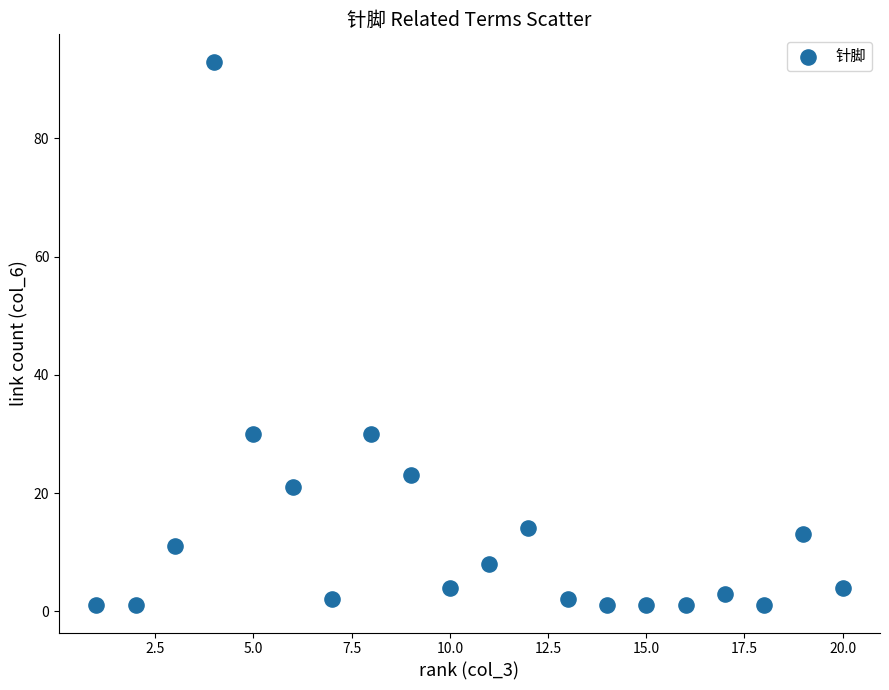

What is the range of X values (max minus min)?

19